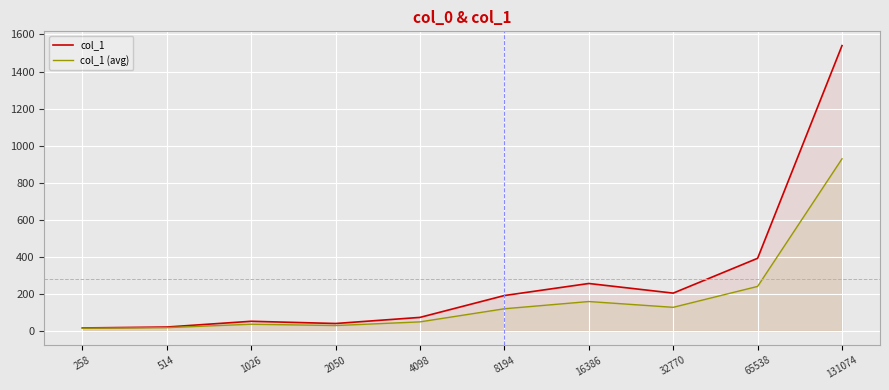

What is the spread (max minus min) of values at 65538?

151.8